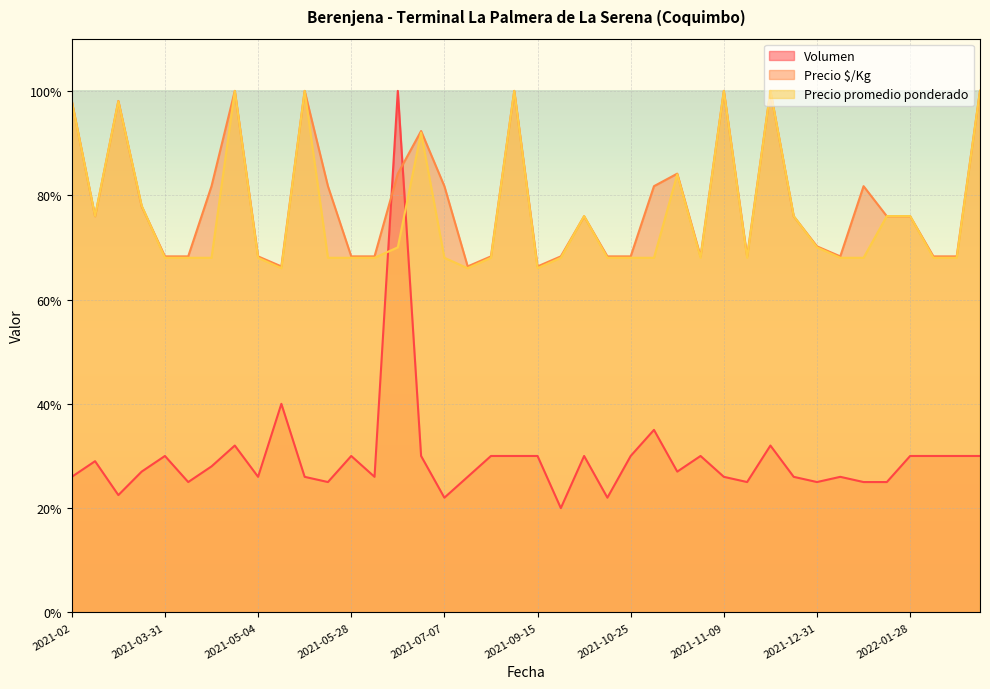

The value of Volumen at 2022-01-28 is 0.3. True or false?

True